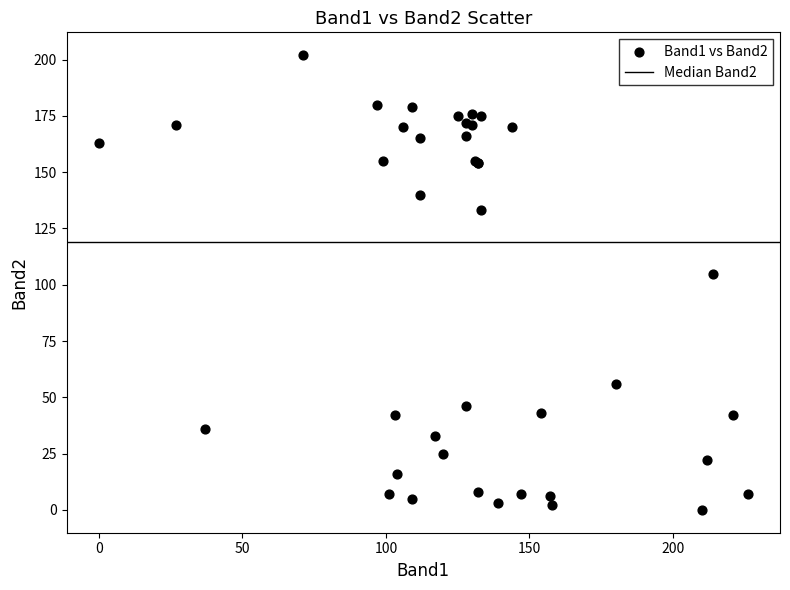

What Y value in the scatter plot is closest to 101?

105